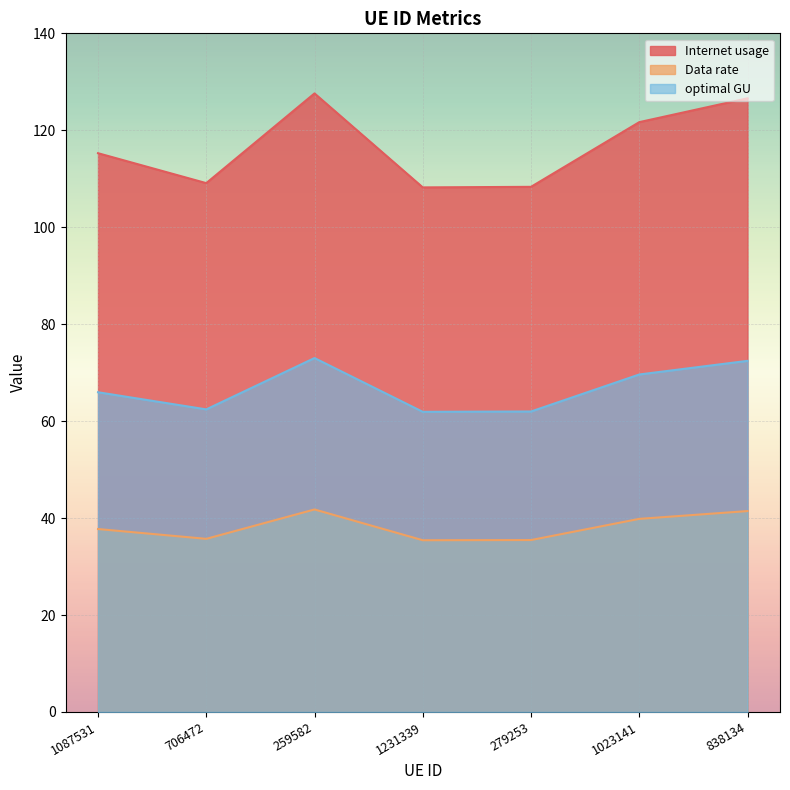

What is the difference between the optimal GU values at 1231339 and 259582?

11.1